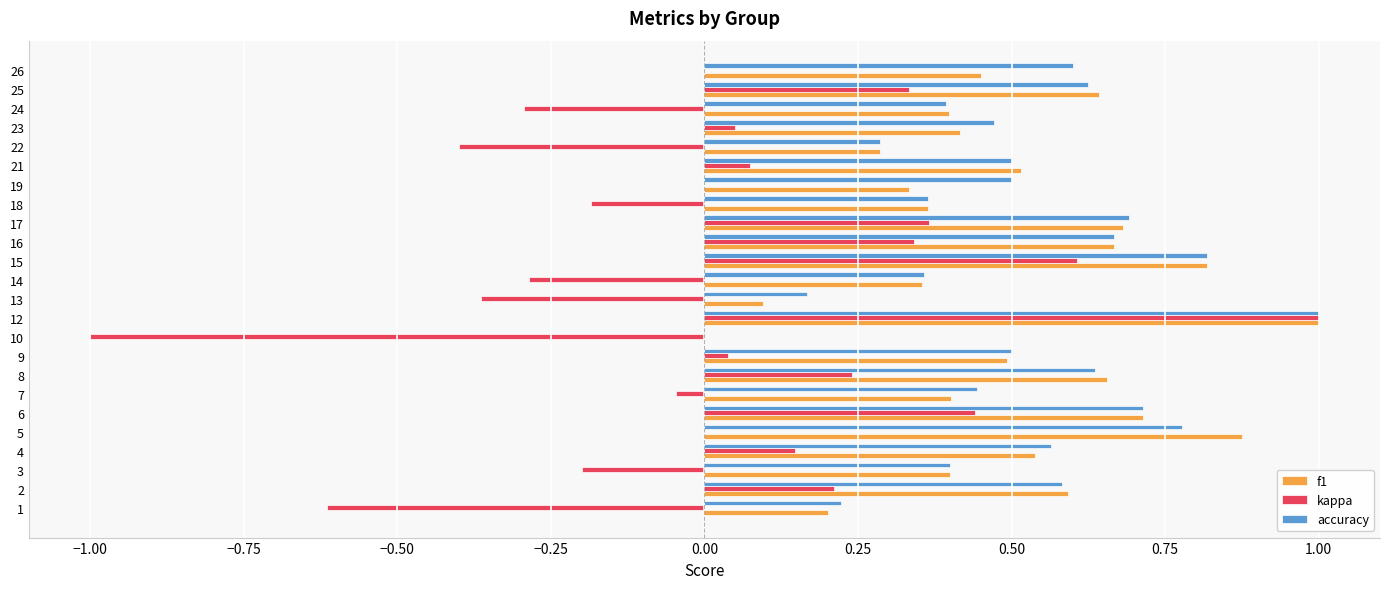

Is the value of f1 at 14 greater than the value of accuracy at 17?

No